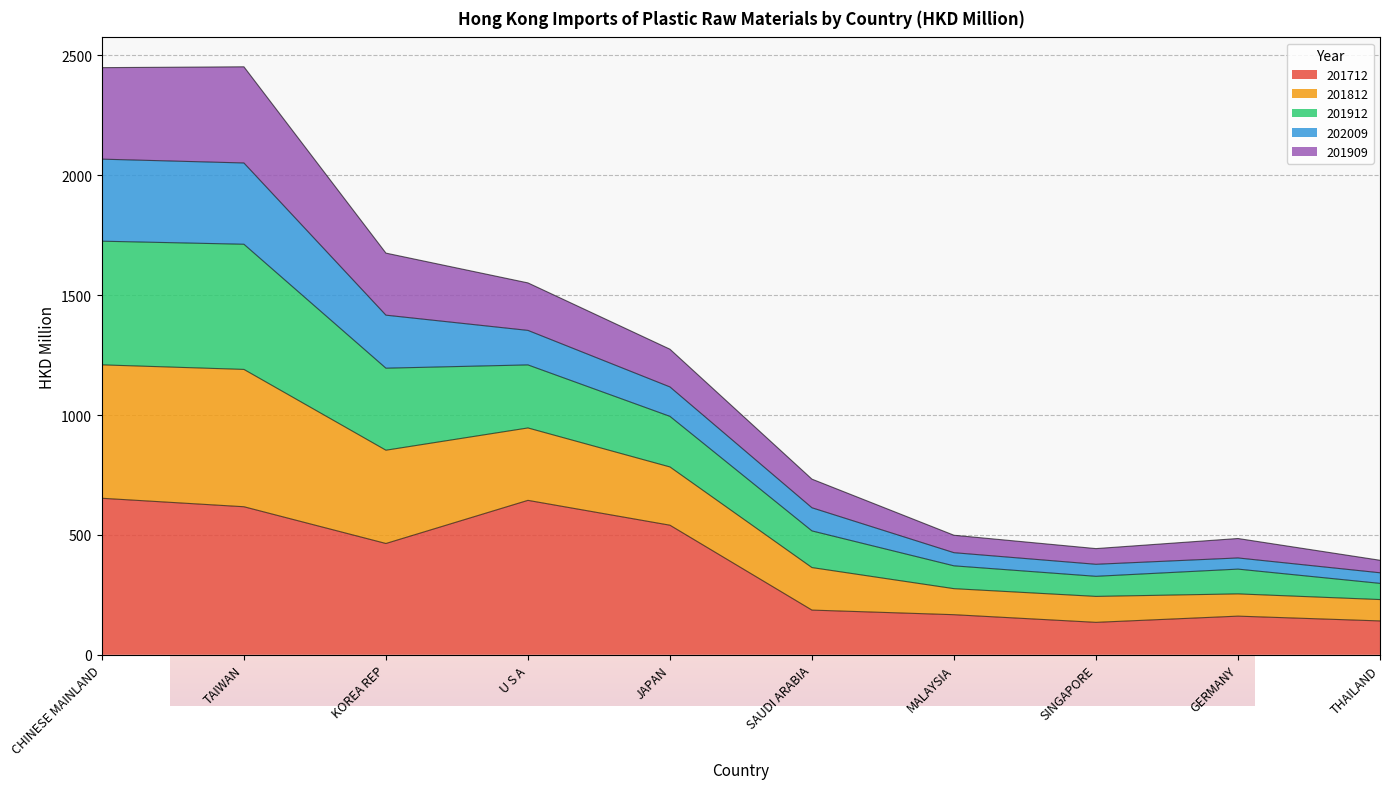

What is the minimum value for 201712?

135.4